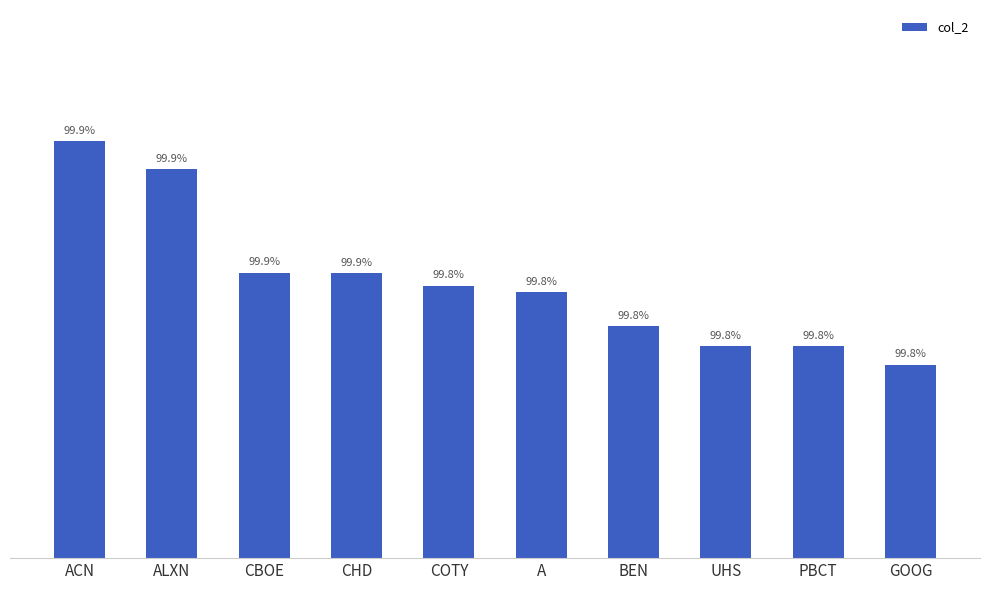

What is the sum of all values?

10.0